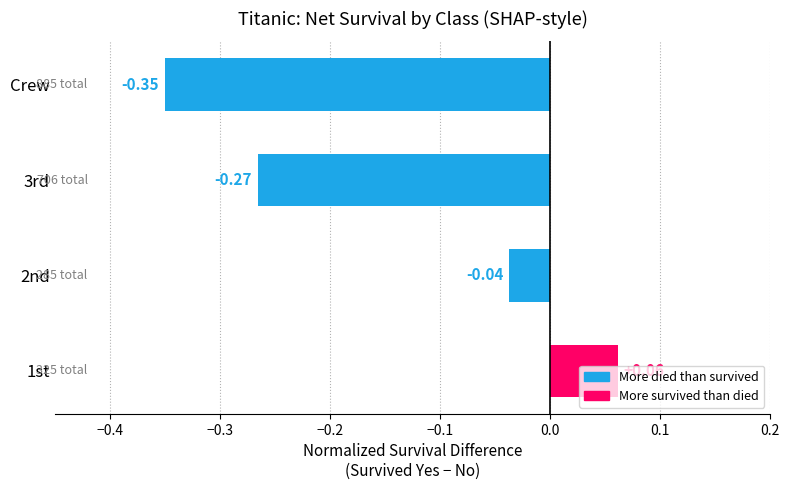

List the labels in order of value, smallest first.

Crew, 3rd, 2nd, 1st